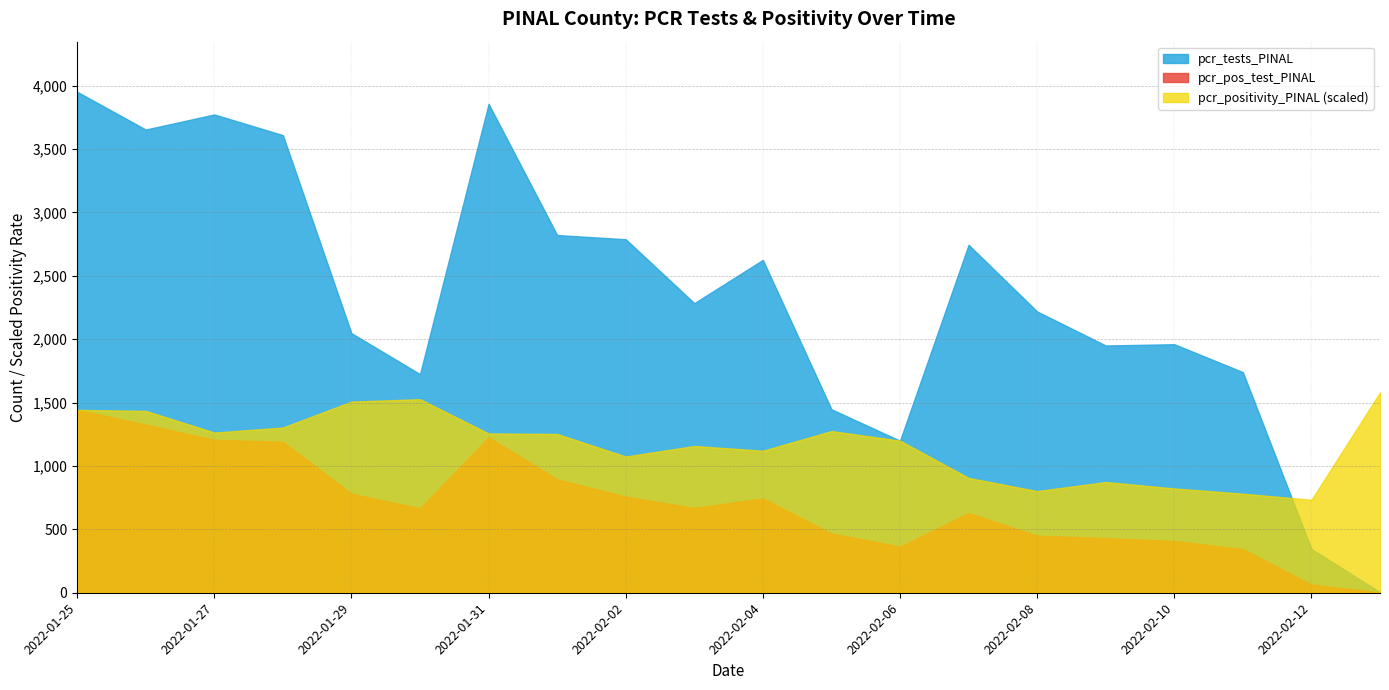

What is the spread (max minus min) of values at 2022-01-25?

2509.0